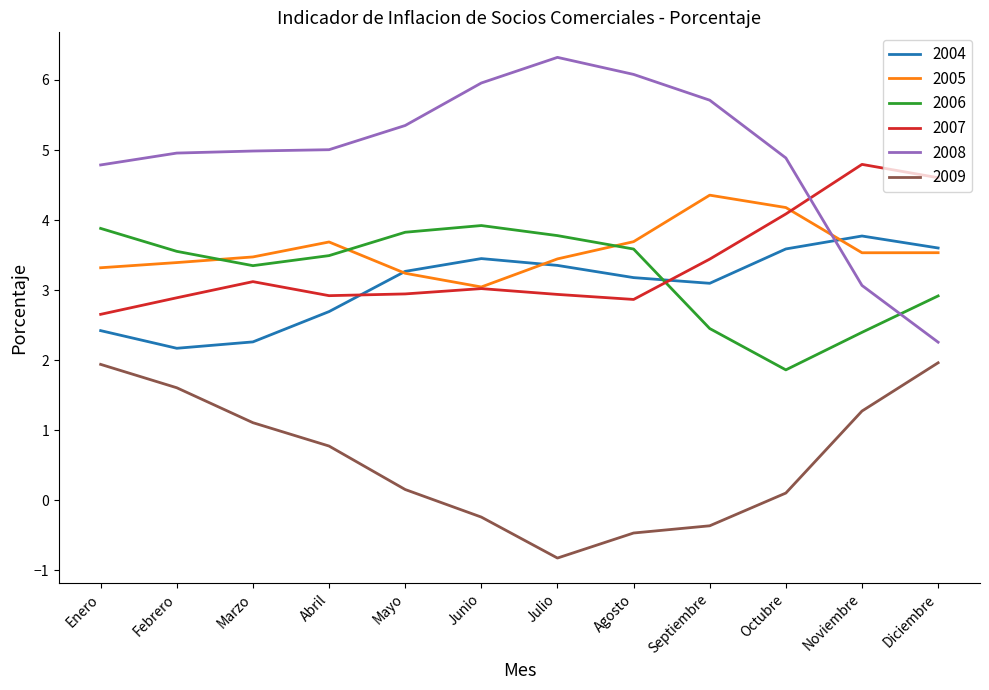

What position from the left is Enero?

1